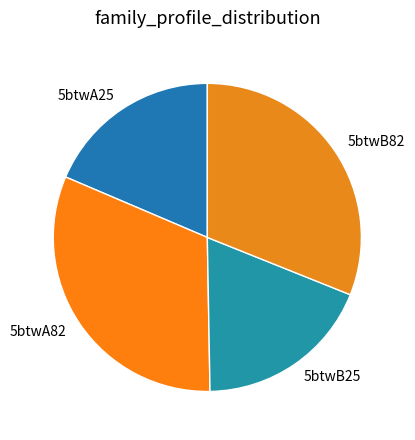

Which category has the biggest portion of the pie?

5btwA82